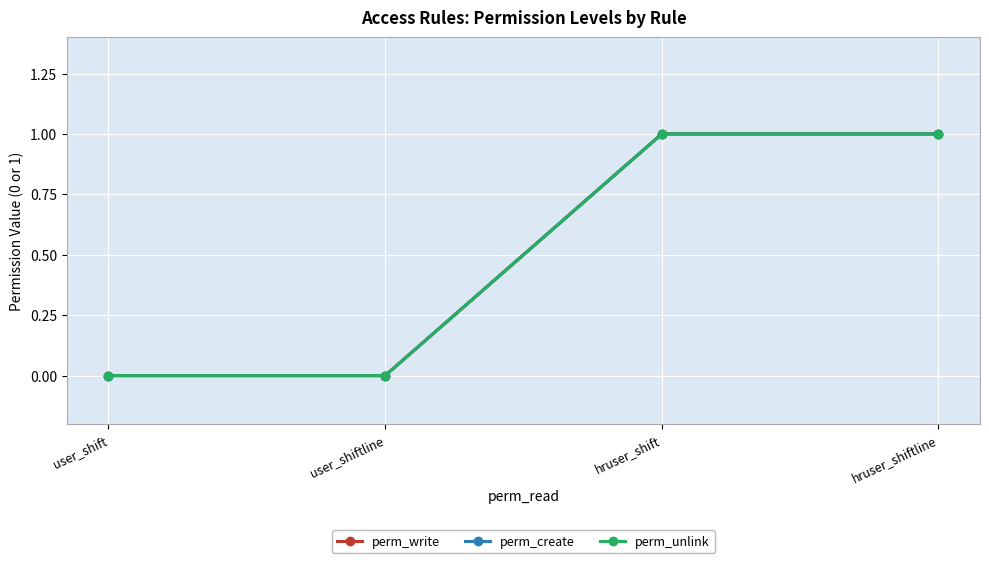

True or false: perm_write has more than 1 points higher than both neighbors.

False